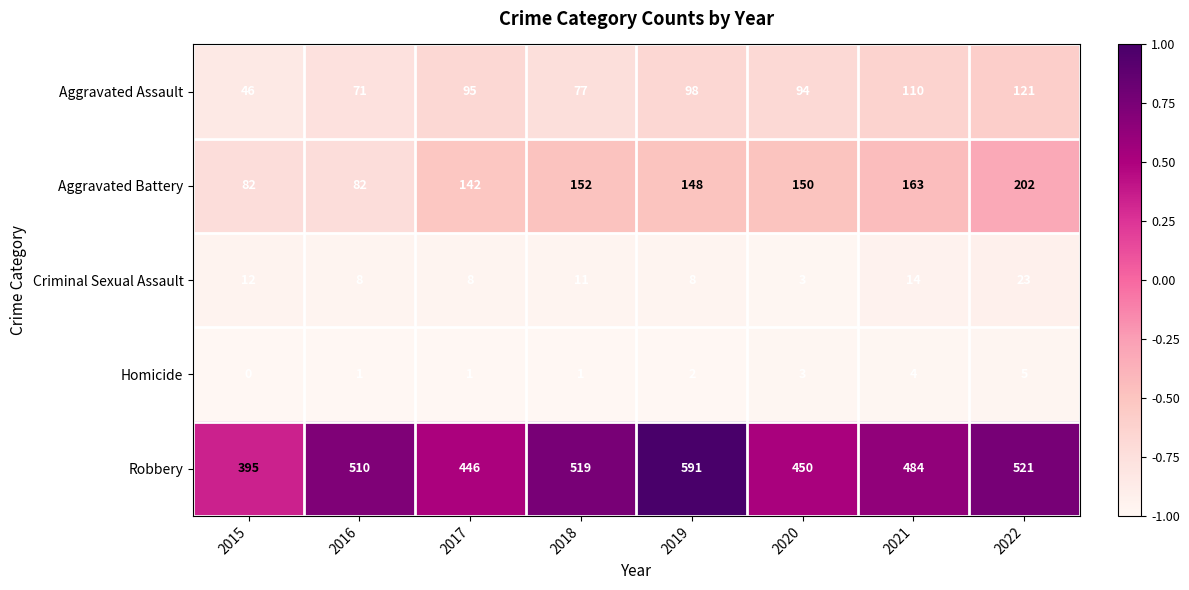

The Aggravated Battery series shows 200 at 2017. True or false?

False